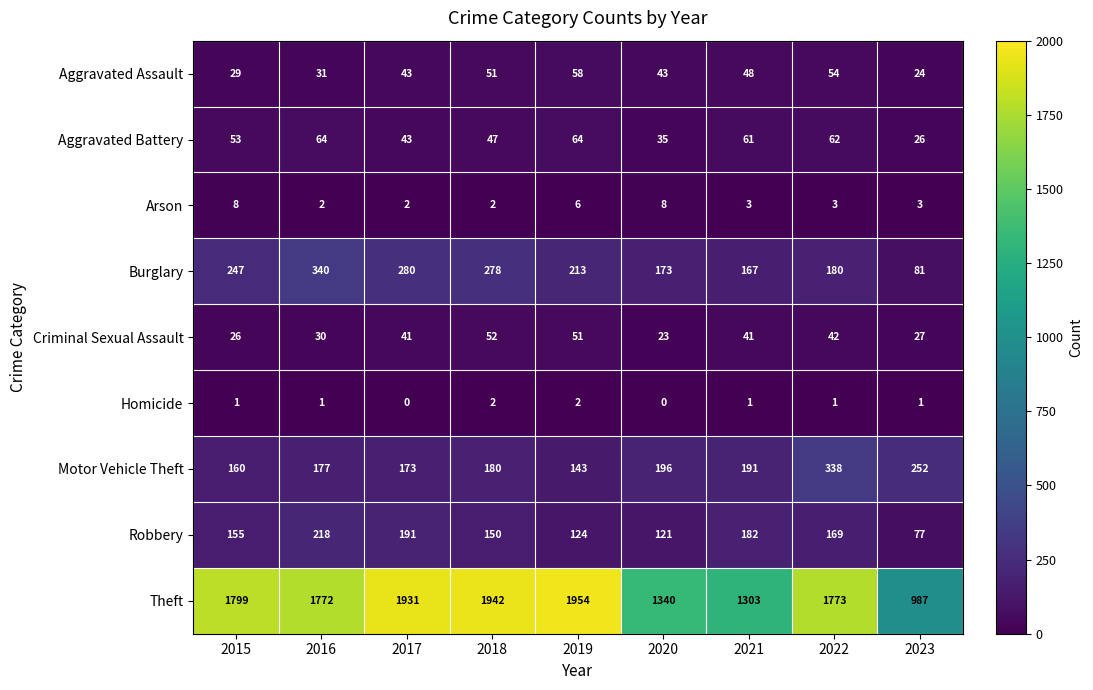

True or false: Homicide has a value of -1 at 2020.

False